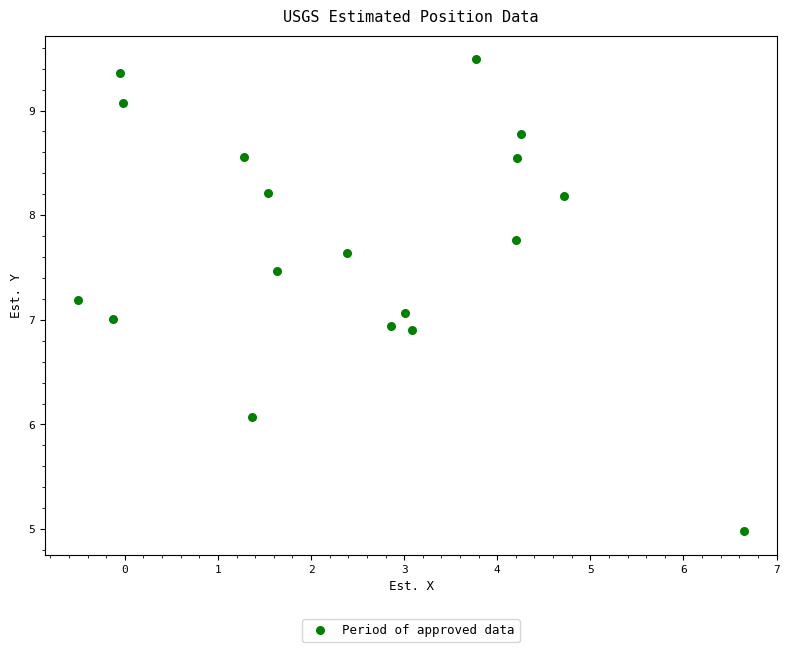

What is the range of Y values (max minus min)?

4.5